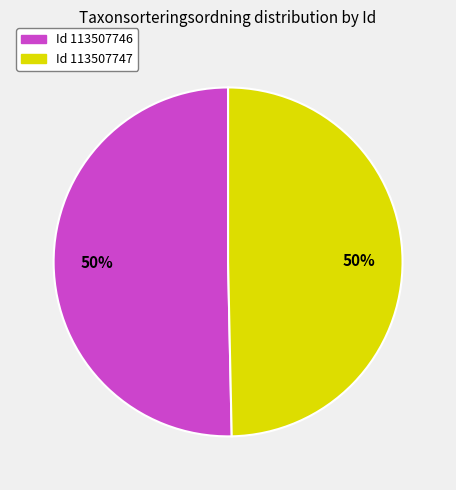

To the nearest percent, what percentage of the pie is Id 113507747?

50%